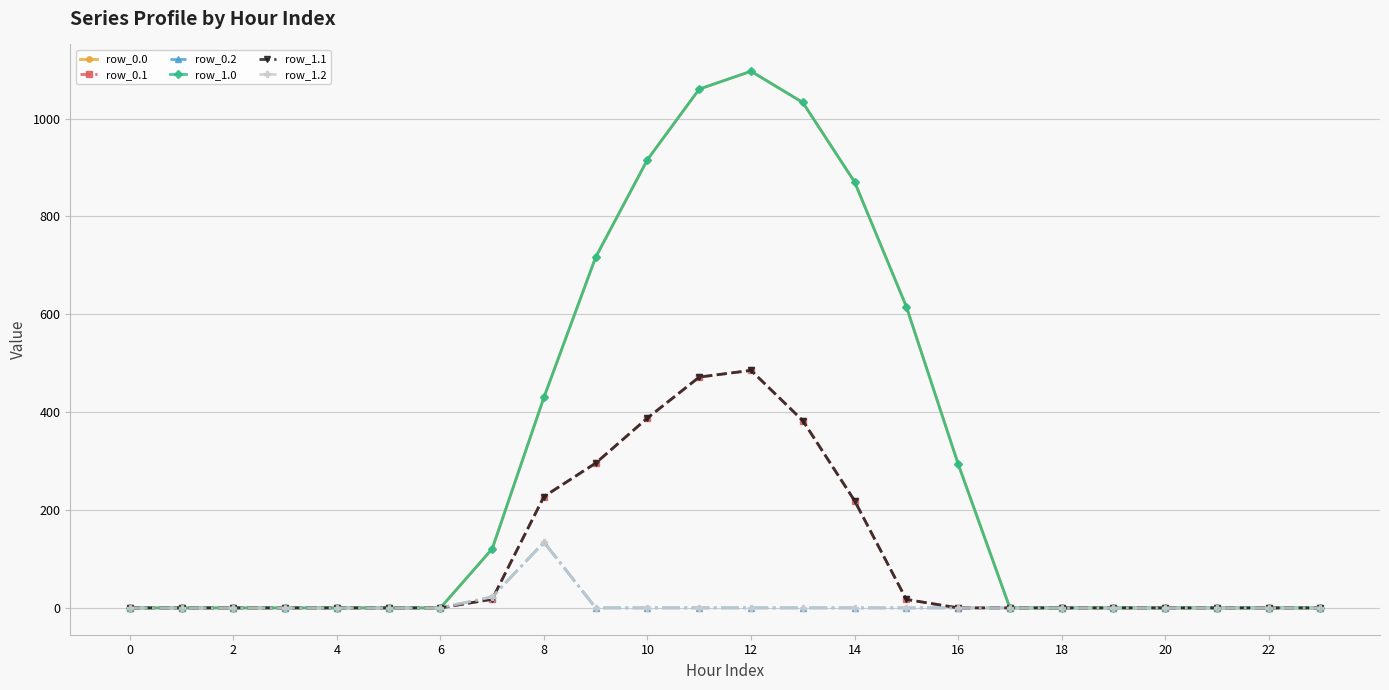

True or false: row_0.0 and row_1.1 cross at least once.

False